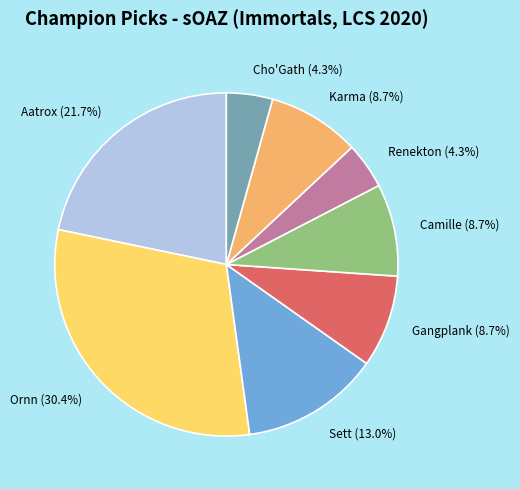

How many slices are in this pie chart?

8